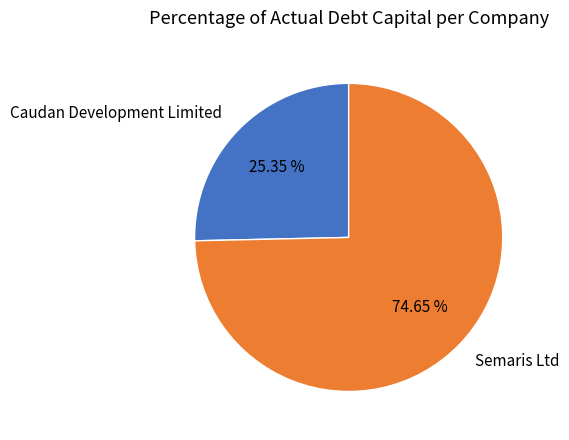

What percentage do Semaris Ltd and Caudan Development Limited together represent?

100.0%